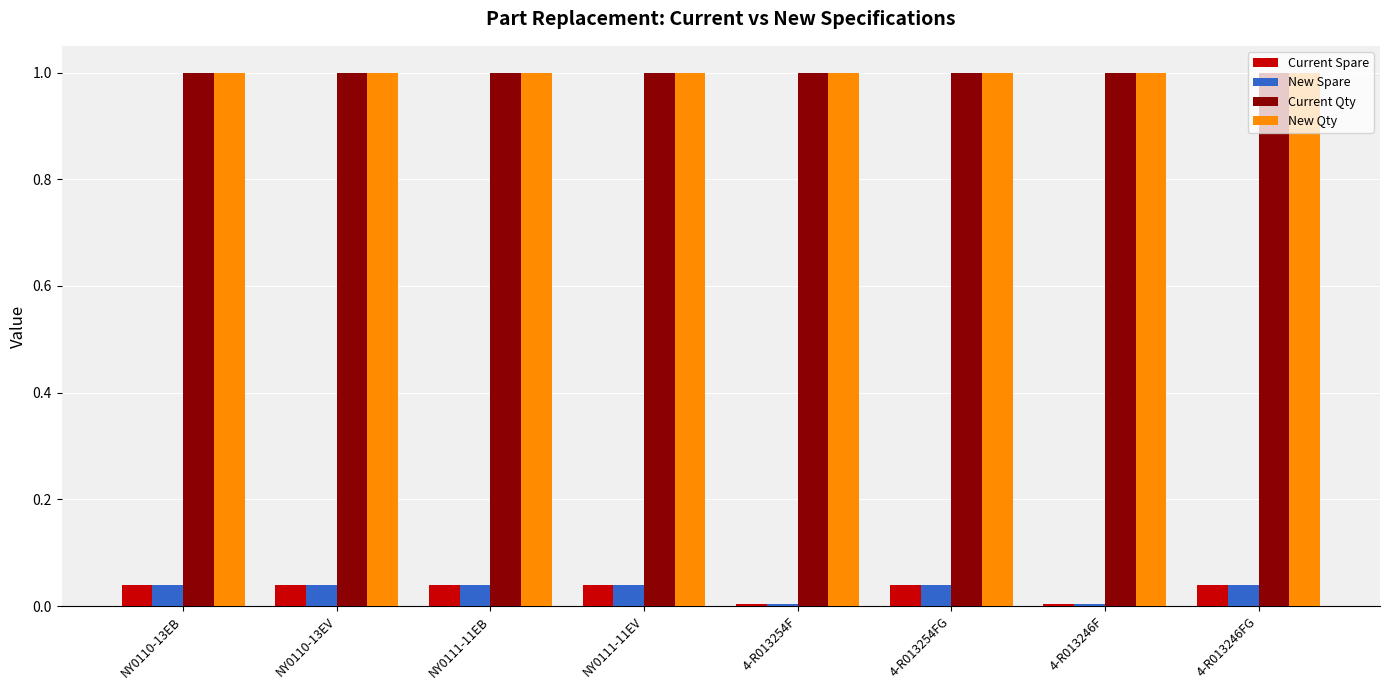

Count the Current Spare values in the range 0 to 1.

8